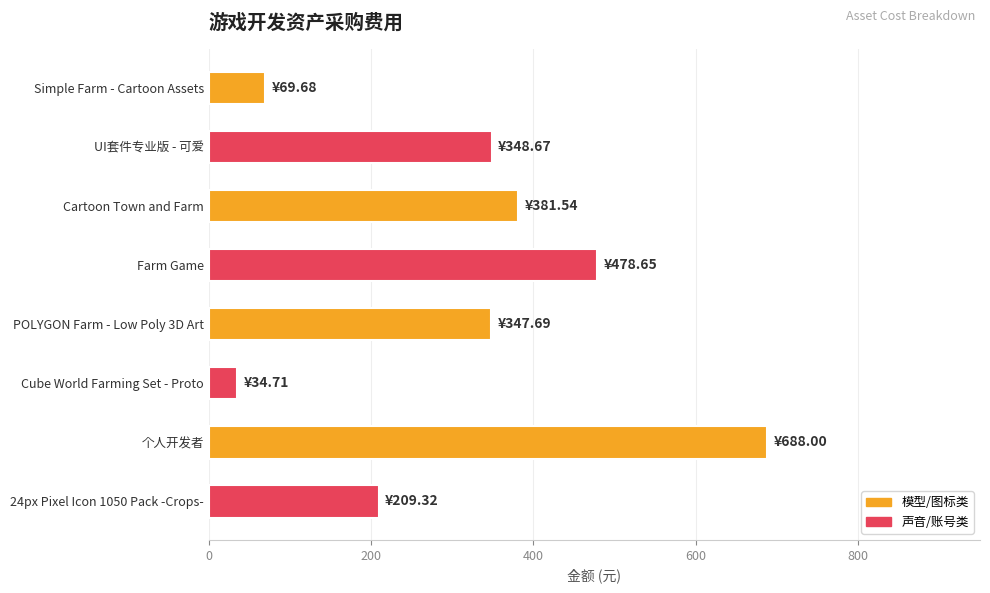

What is the change in value from Cartoon Town and Farm to Cube World Farming Set - Proto?

-346.8